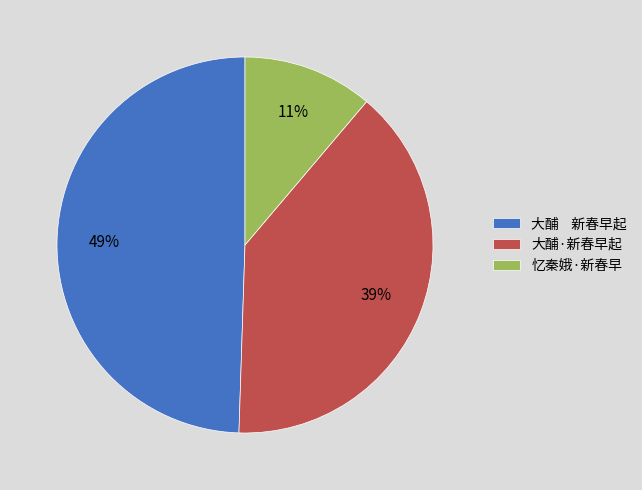

True or false: 大酺·新春早起 accounts for 24% of the total.

False